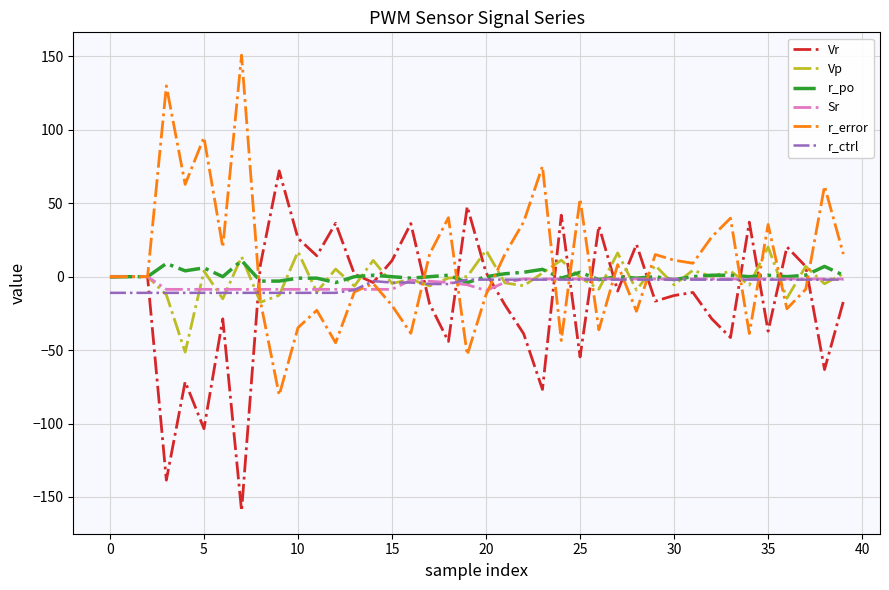

What is the maximum value for r_error?

150.9